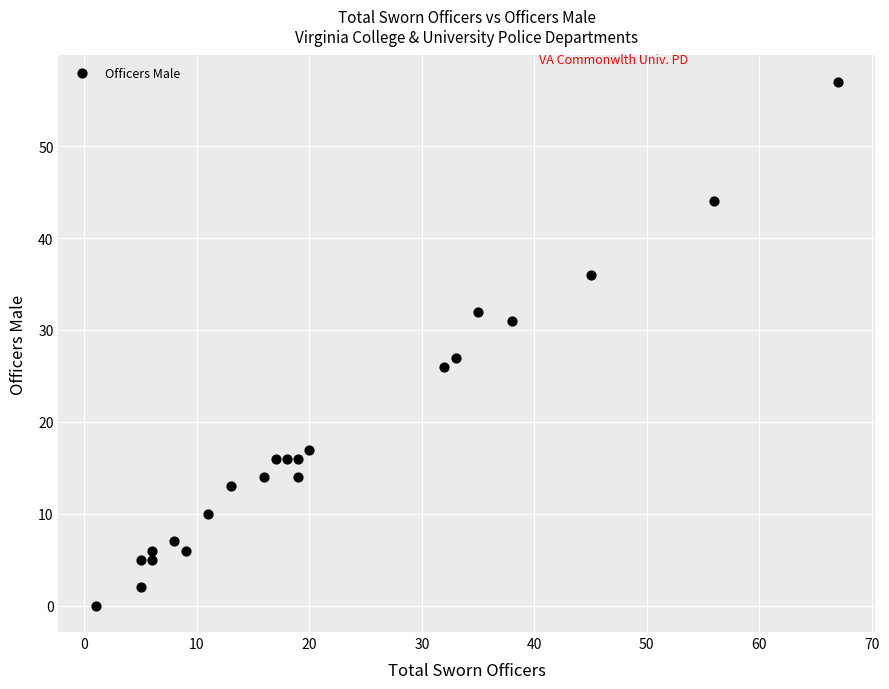

What Y value in the scatter plot is closest to 28?

27